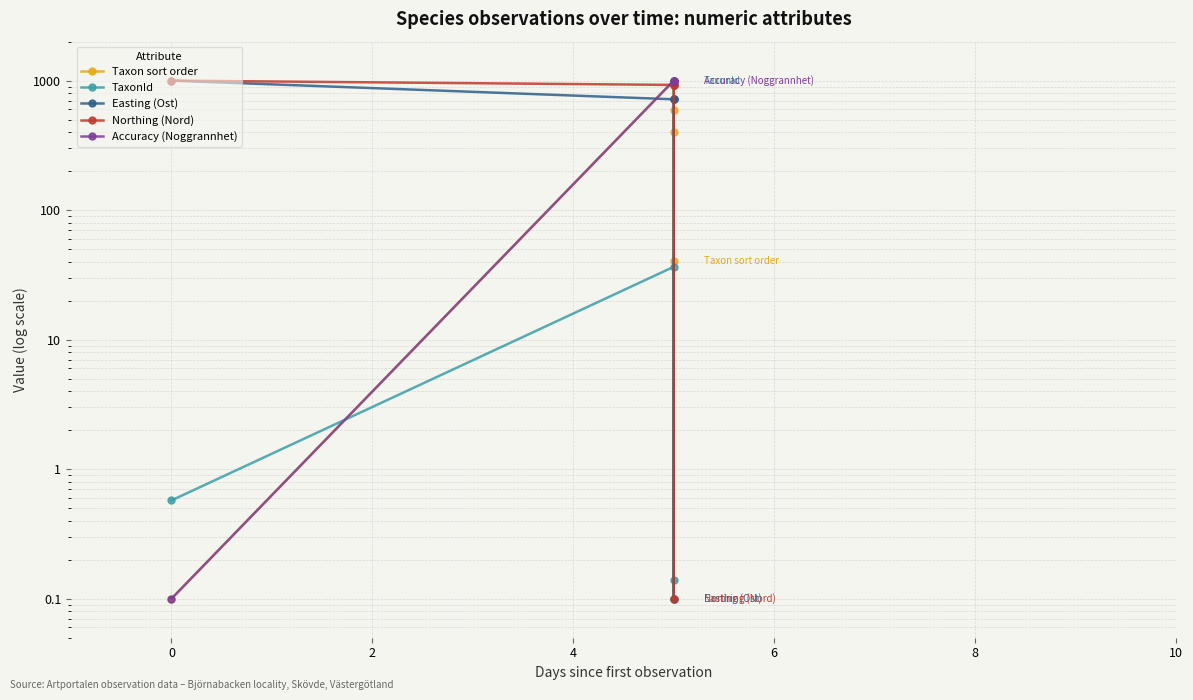

What is the average value of the Taxon sort order series?

407.3